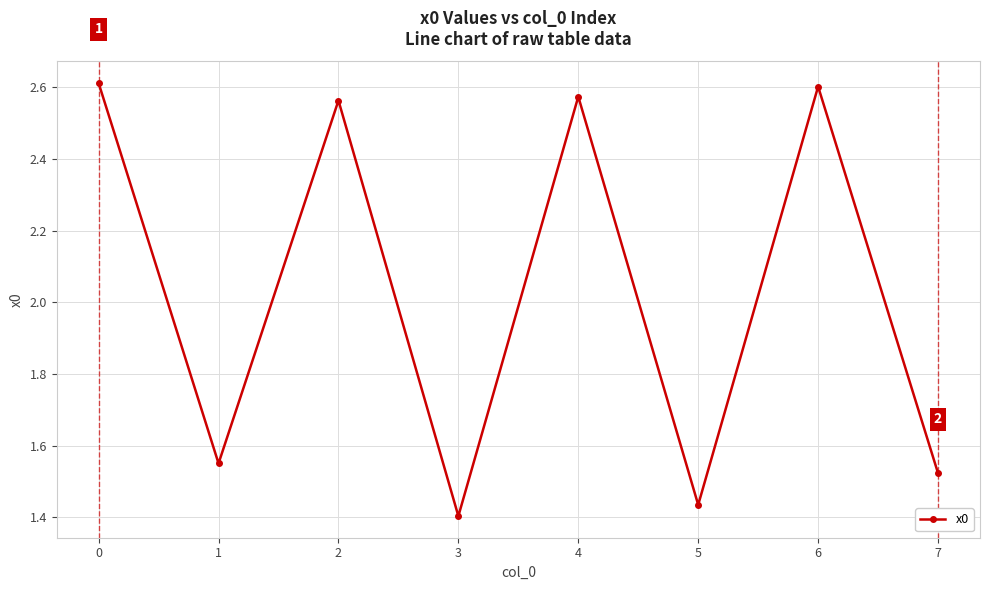

At which category does the chart reach its minimum across all series?

3